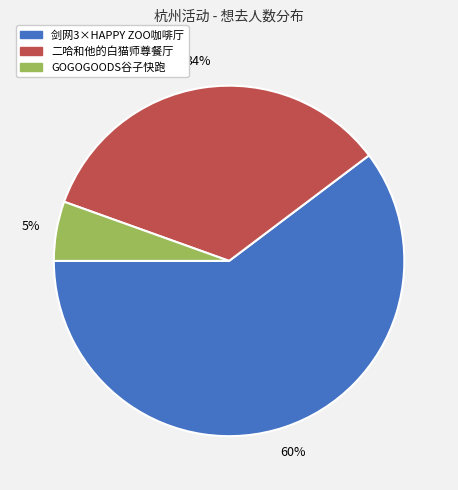

What is the largest slice in the pie chart?

剑网3×HAPPY ZOO咖啡厅